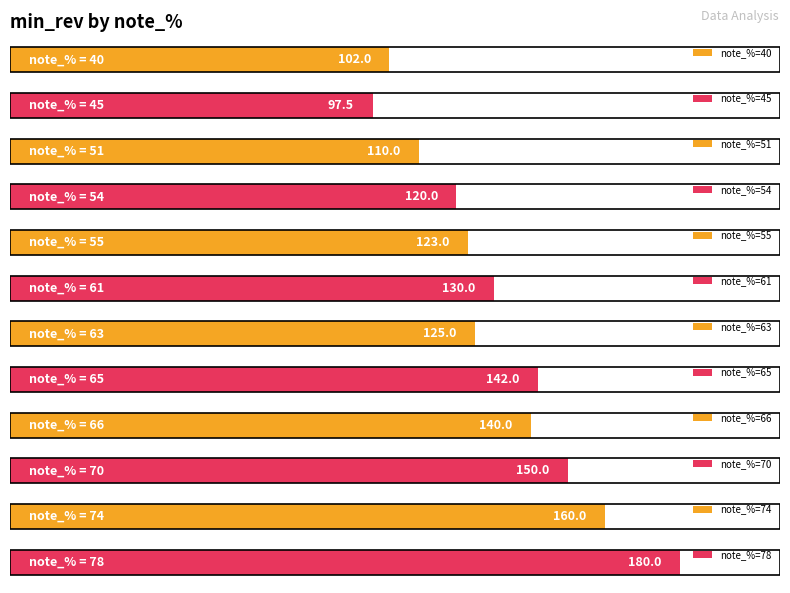

The chart shows a value of 316 at 84. True or false?

False